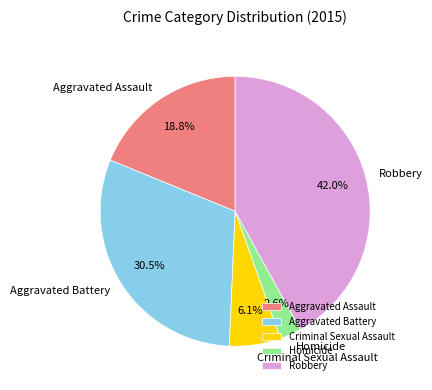

How many segments does this pie chart have?

5